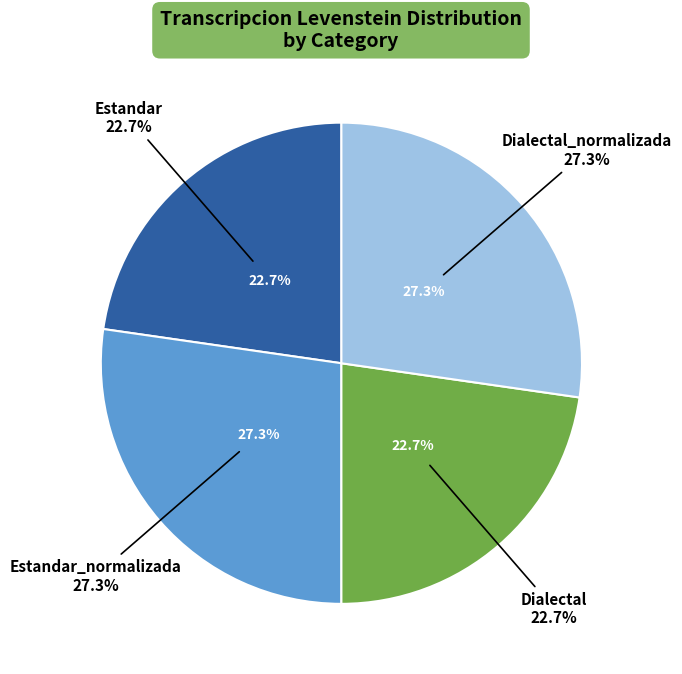

The Estandar slice represents 37% of the pie. True or false?

False